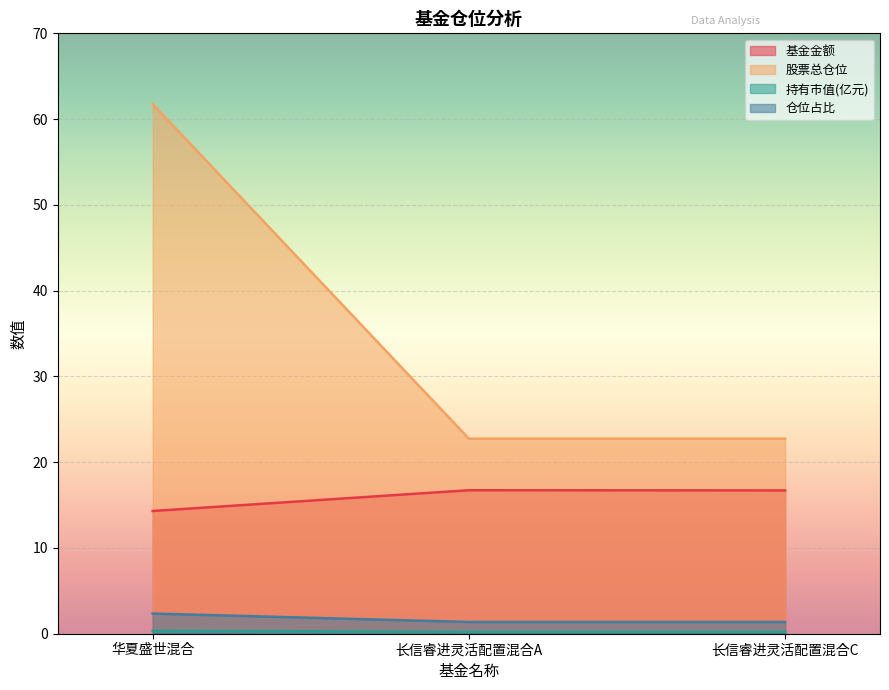

Where is 仓位占比 nearest to the value 1?

长信睿进灵活配置混合A